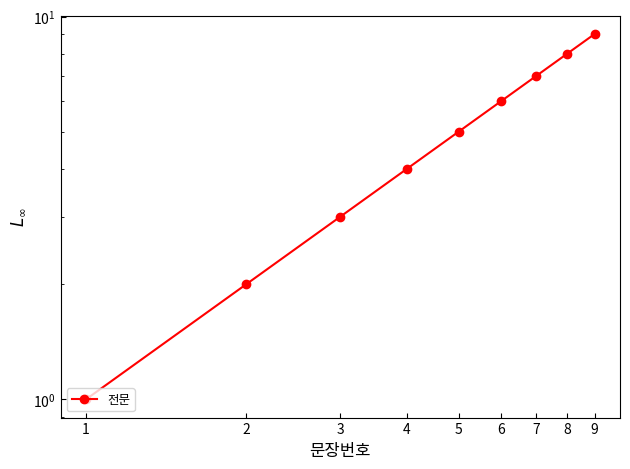

What is the sum of the values at 6 and 3?

9